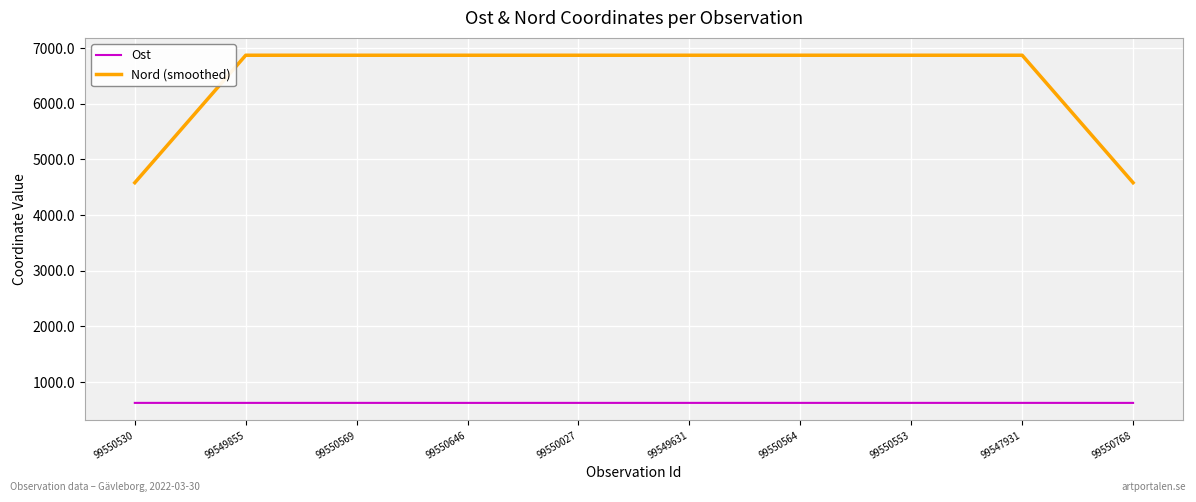

List the series in order of their peak value, highest first.

Nord (smoothed), Ost